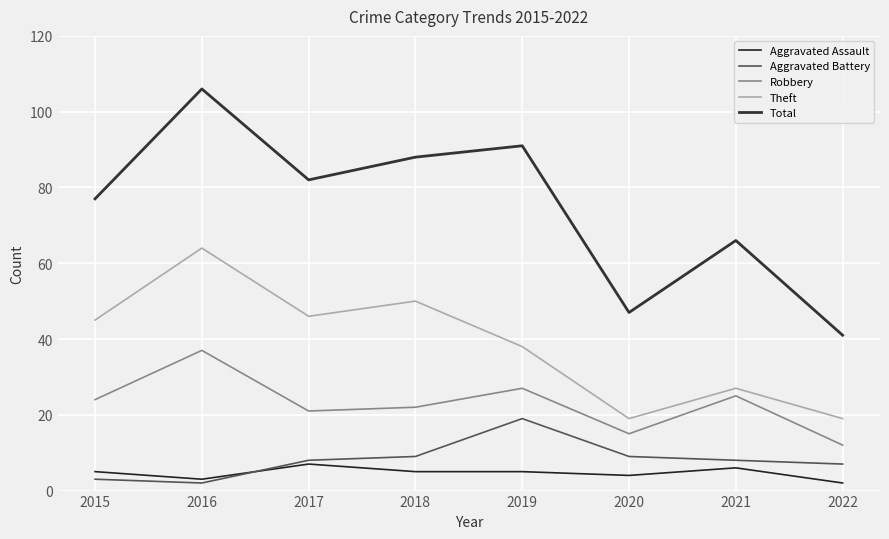

Is the value of Robbery at 2016 greater than the value of Theft at 2016?

No